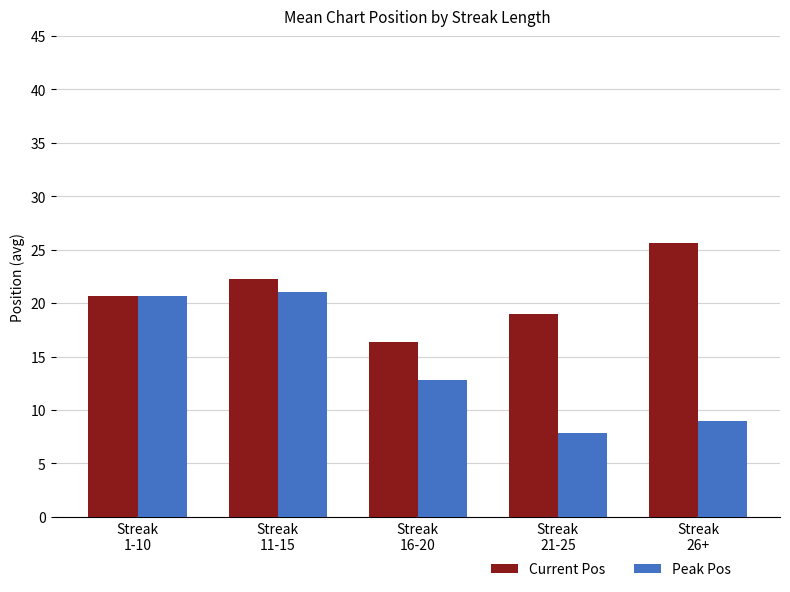

What is the value of the Peak Pos bar at the 3rd from the left?

12.8